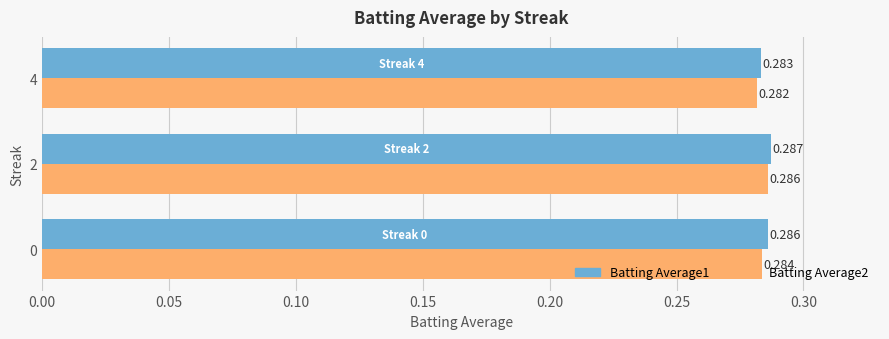

Where is Batting Average2 nearest to the value 0?

4